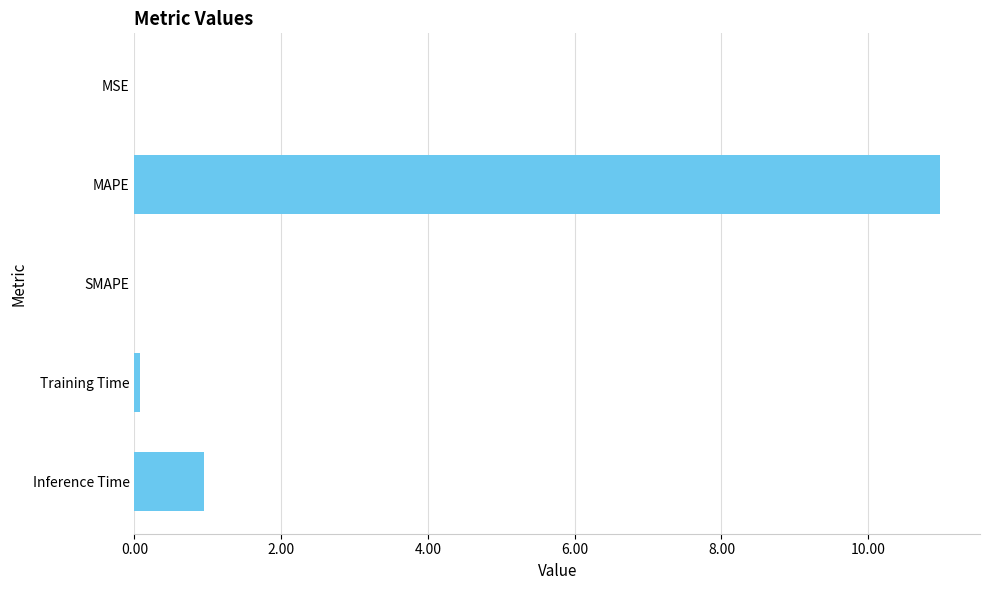

Where is the data nearest to the value 5?

Inference Time